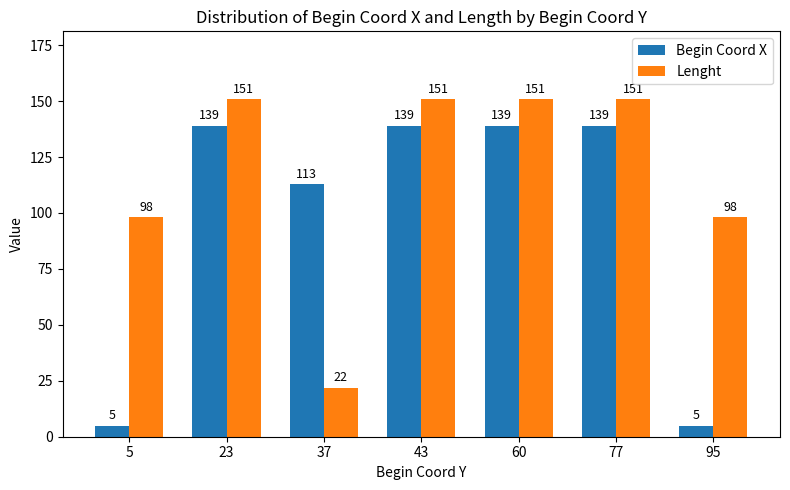

List the series in order of their overall mean, lowest first.

Begin Coord X, Lenght